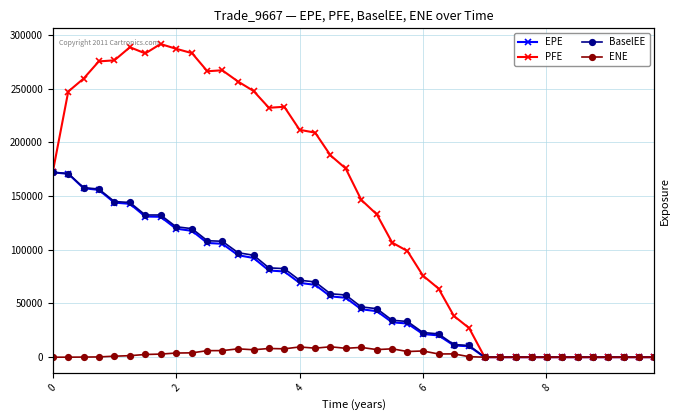

The PFE series shows 211606.0 at 4. True or false?

True